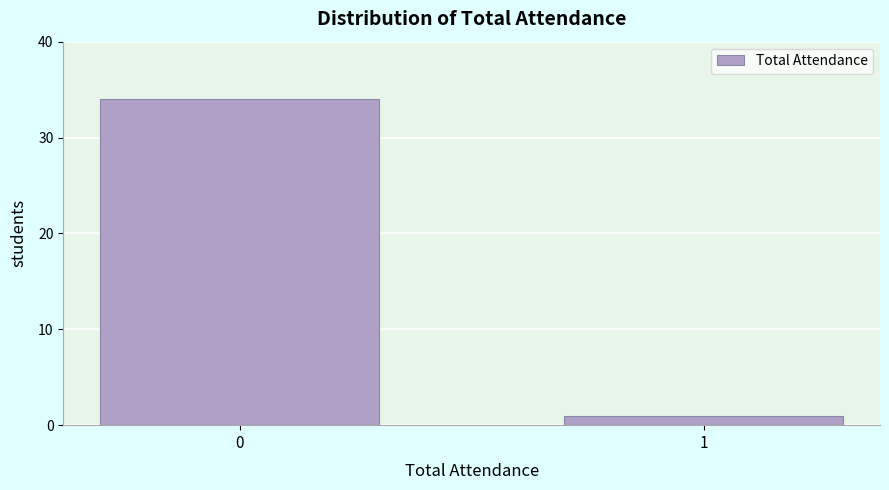

Reading left to right, extract all data points from this chart.

0=34	1=1